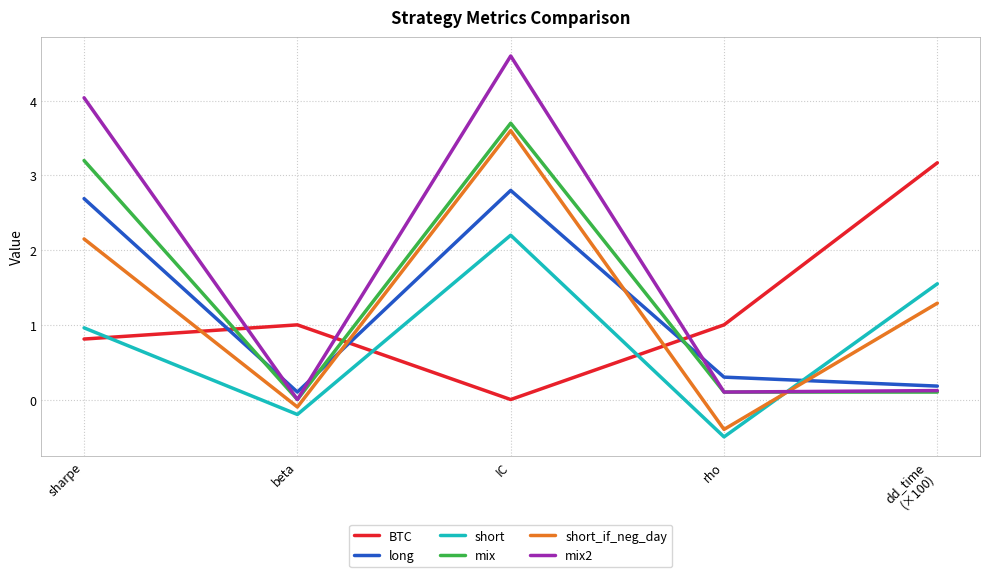

What is the smallest value displayed?

-0.5